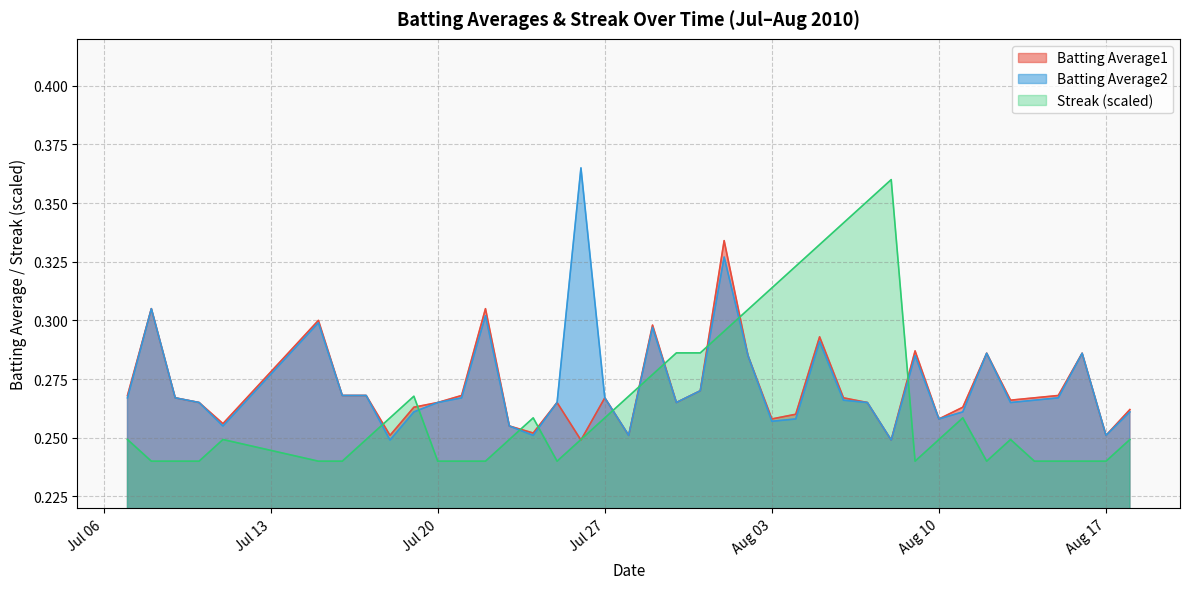

What is the smallest value displayed?

0.2